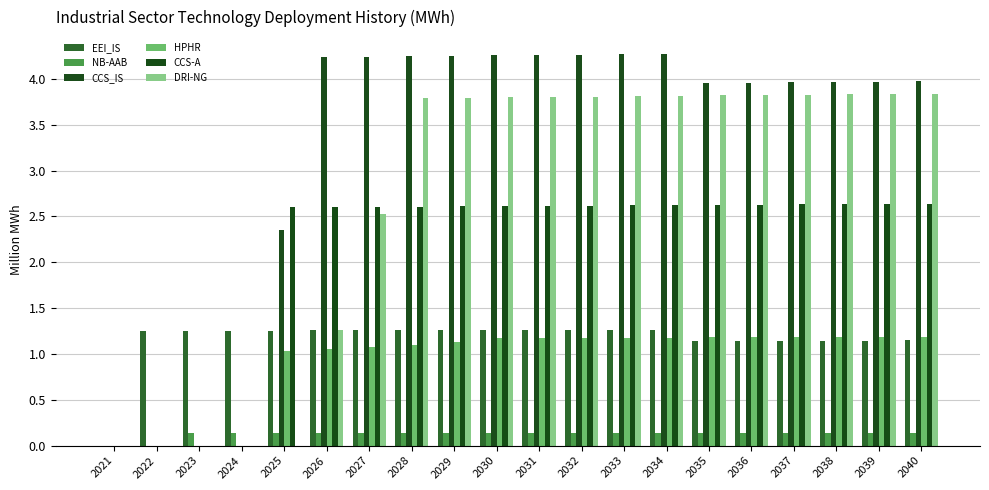

What is the difference between the highest and lowest values at 2026?

4.1